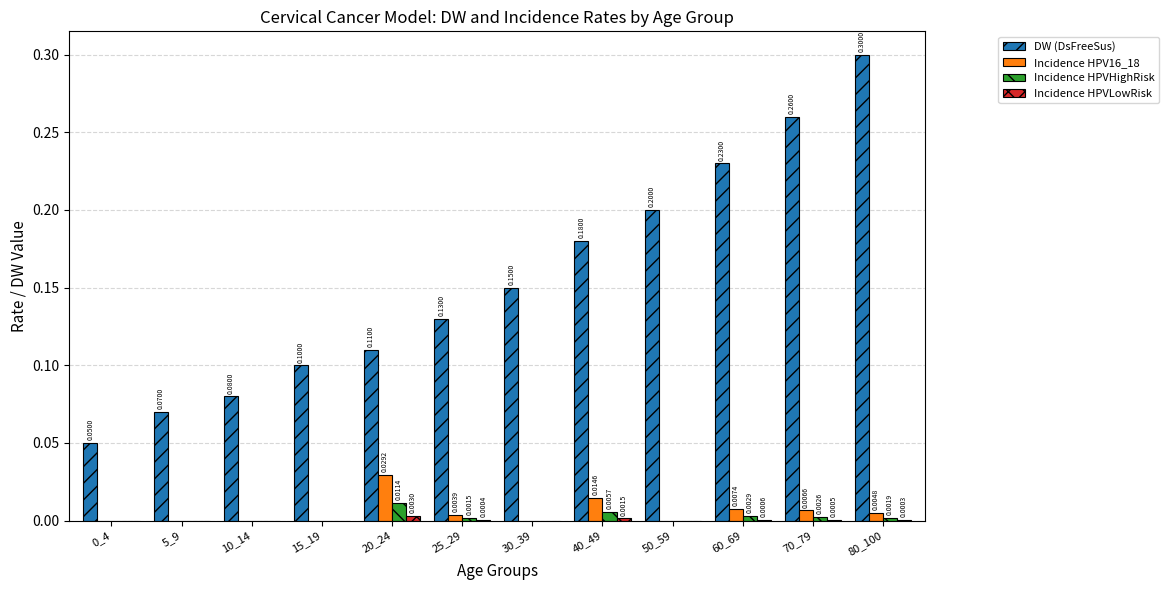

Is the value of Incidence HPV16_18 at 80_100 greater than the value of Incidence HPVHighRisk at 80_100?

Yes